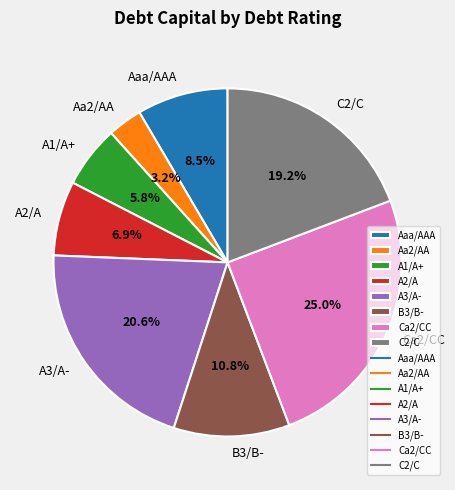

Count the number of slices in the pie.

8